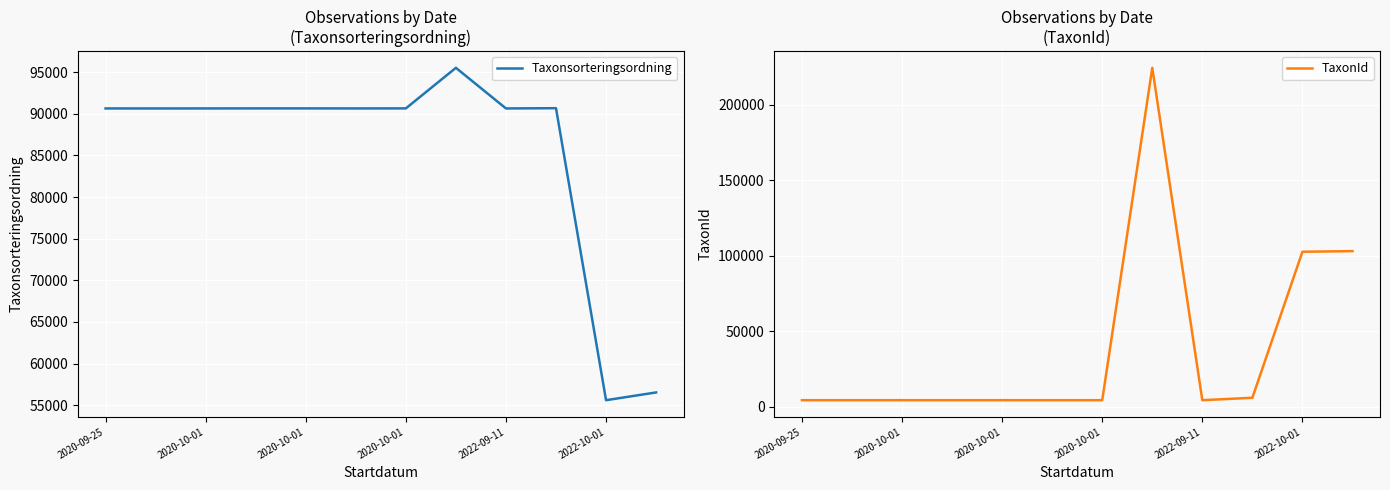

True or false: TaxonId has a value of 4362 at 2020-10-01.

True